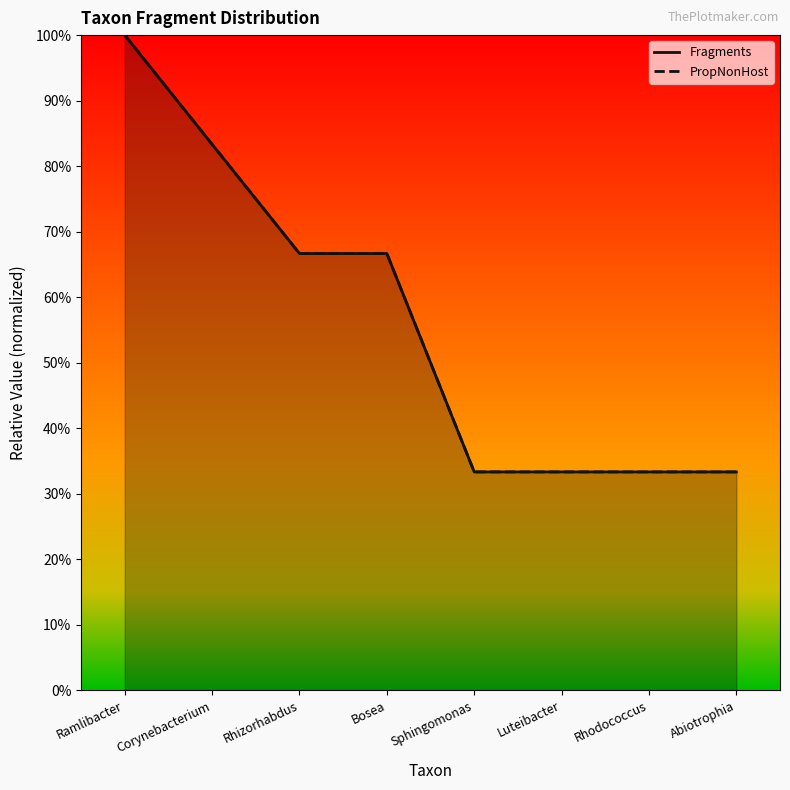

Is it true that Fragments equals 0.7 at Rhizorhabdus?

True